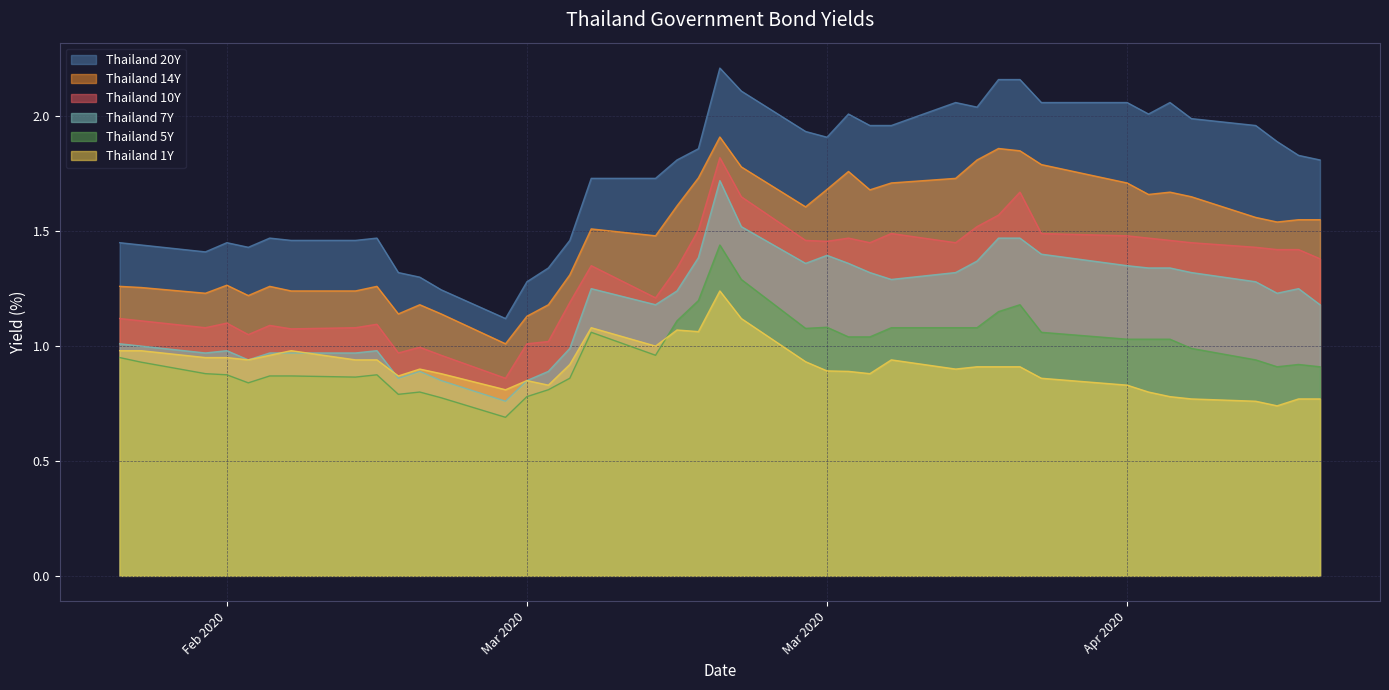

Between 2020-02-28 and 2020-04-10, which is larger?

2020-04-10